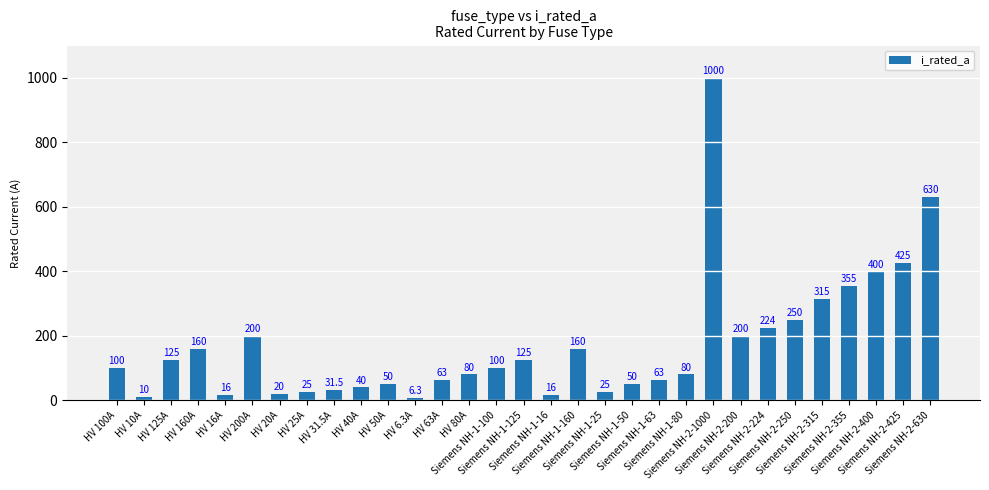

What is the label of the 18th bar from the right?

HV 80A